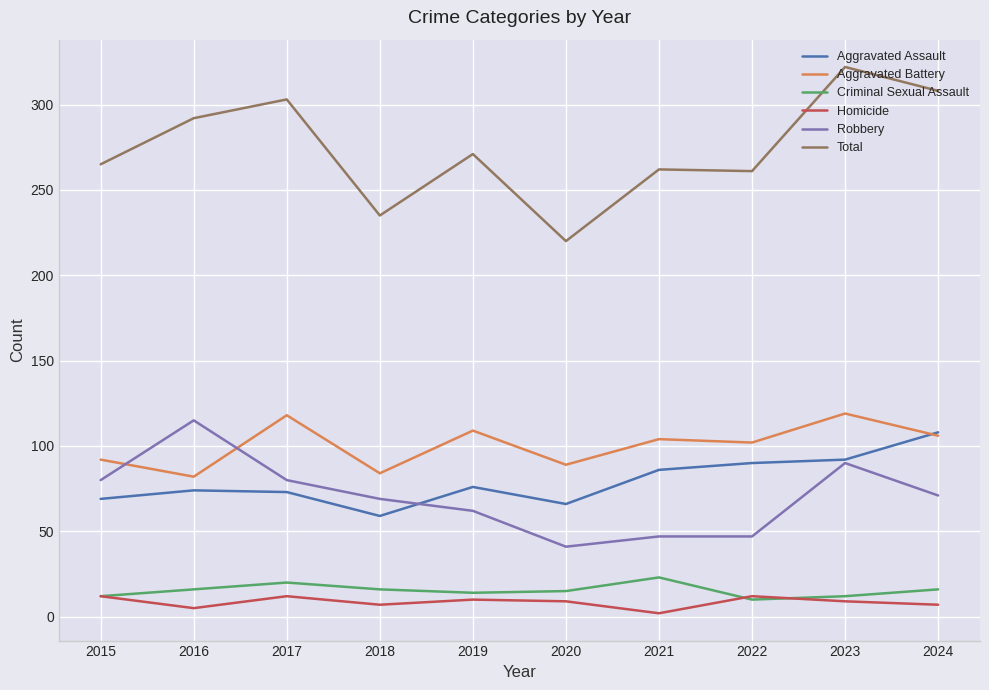

True or false: Aggravated Assault and Criminal Sexual Assault intersect in this chart.

False